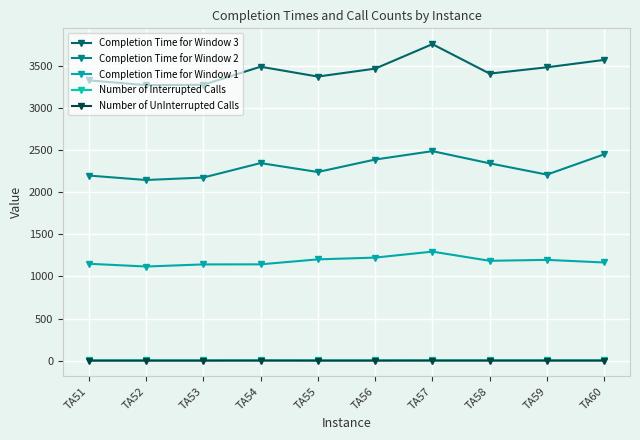

Count the number of categories in the chart.

10